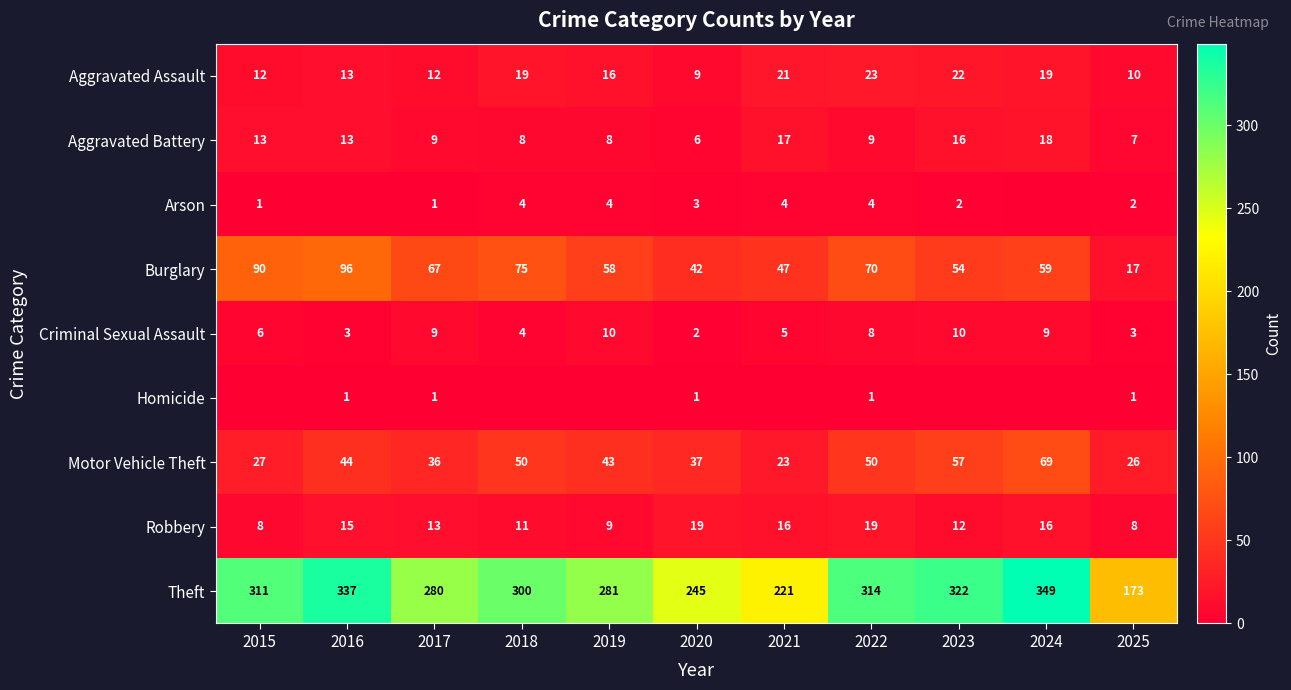

The value of Robbery at 2021 is 16. True or false?

True